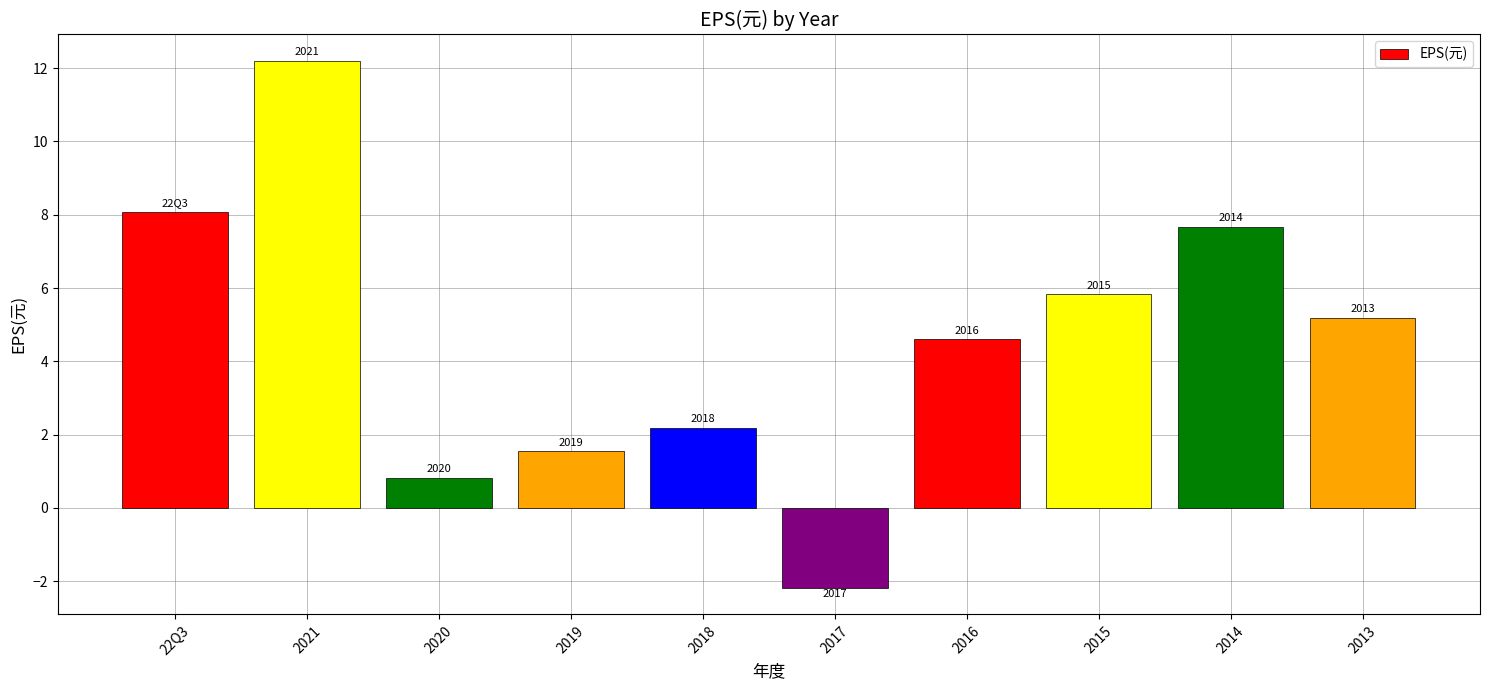

Between 2019 and 2014, which is larger?

2014